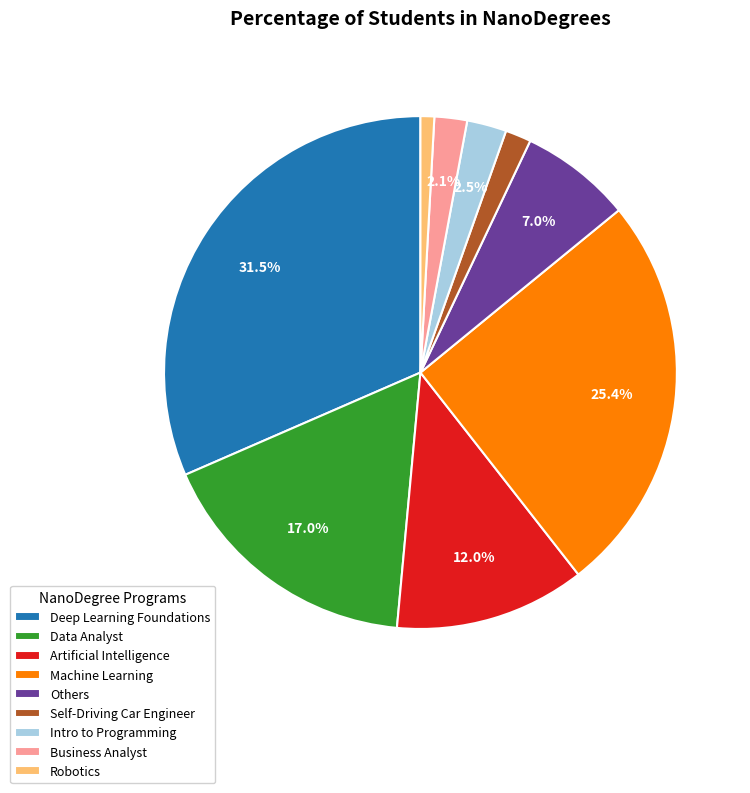

Count the number of slices in the pie.

9